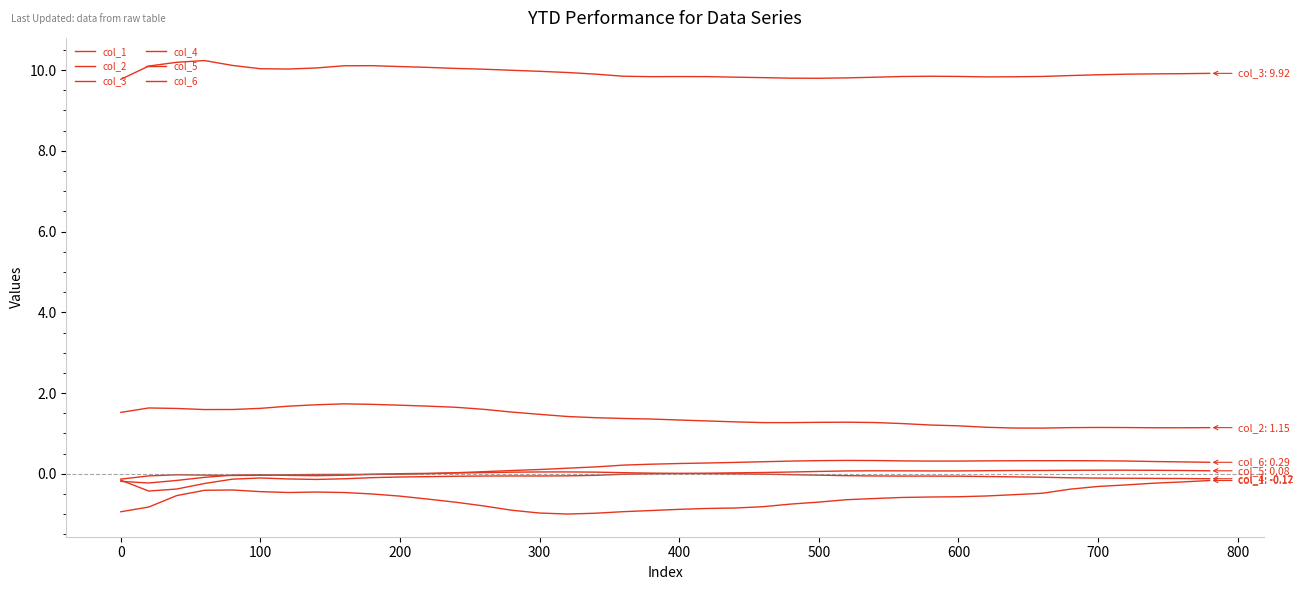

What is the difference between the maximum and second lowest values in the col_2 series?

0.6